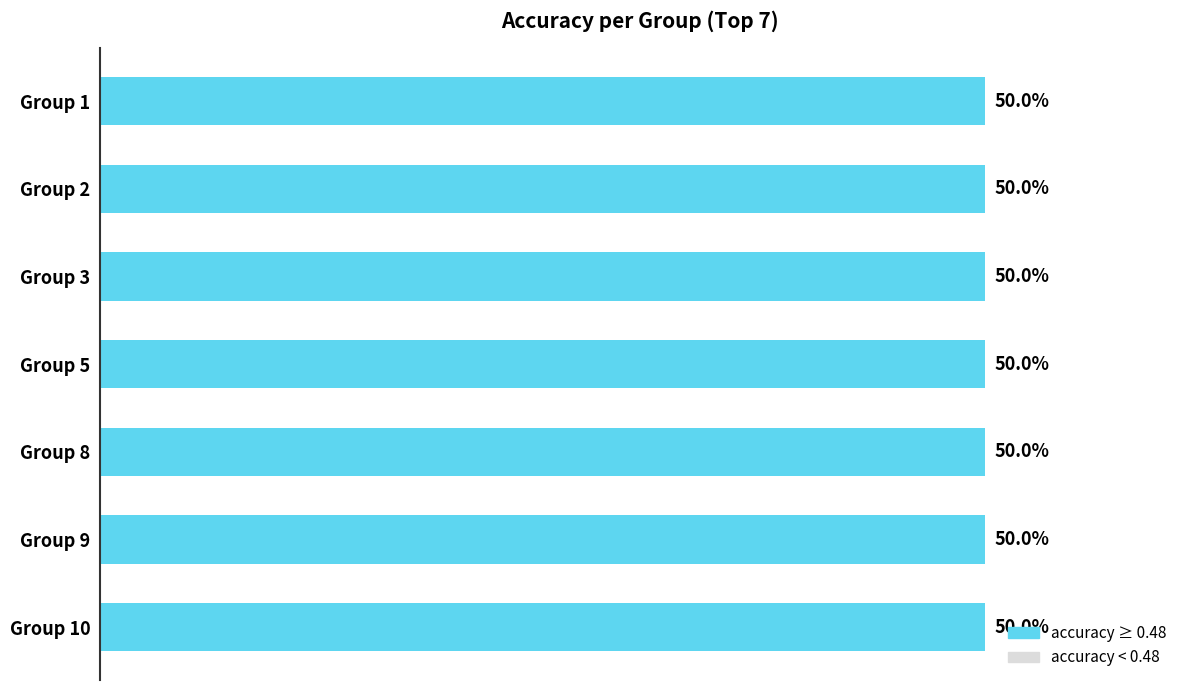

Which series has the largest total across all categories?

accuracy